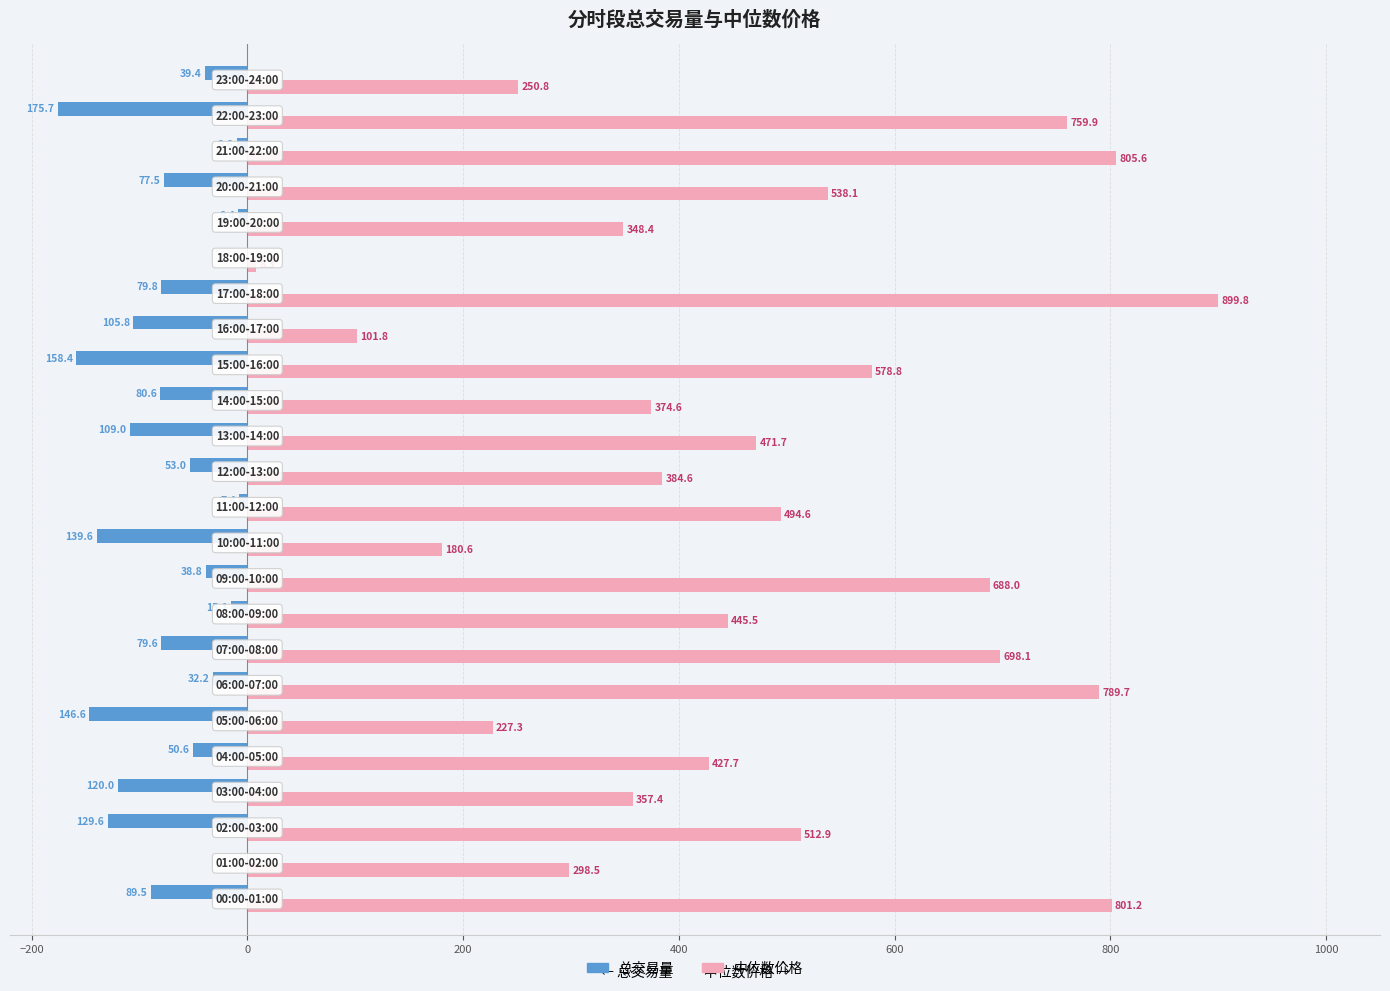

What is the greatest value displayed?

899.8